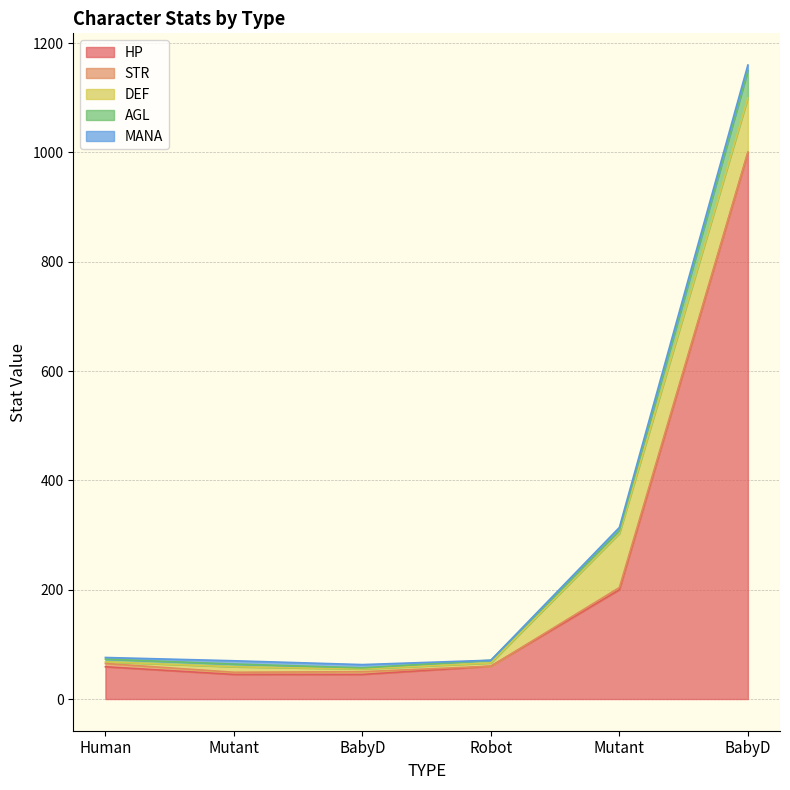

Reading left to right, transcribe all the data shown in this chart.

HP: 59	45	45	60	200	999
STR: 6	4	5	0	4	2
DEF: 3	10	5	6	99	99
AGL: 5	5	2	5	5	50
MANA: 3	6	6	0	6	10